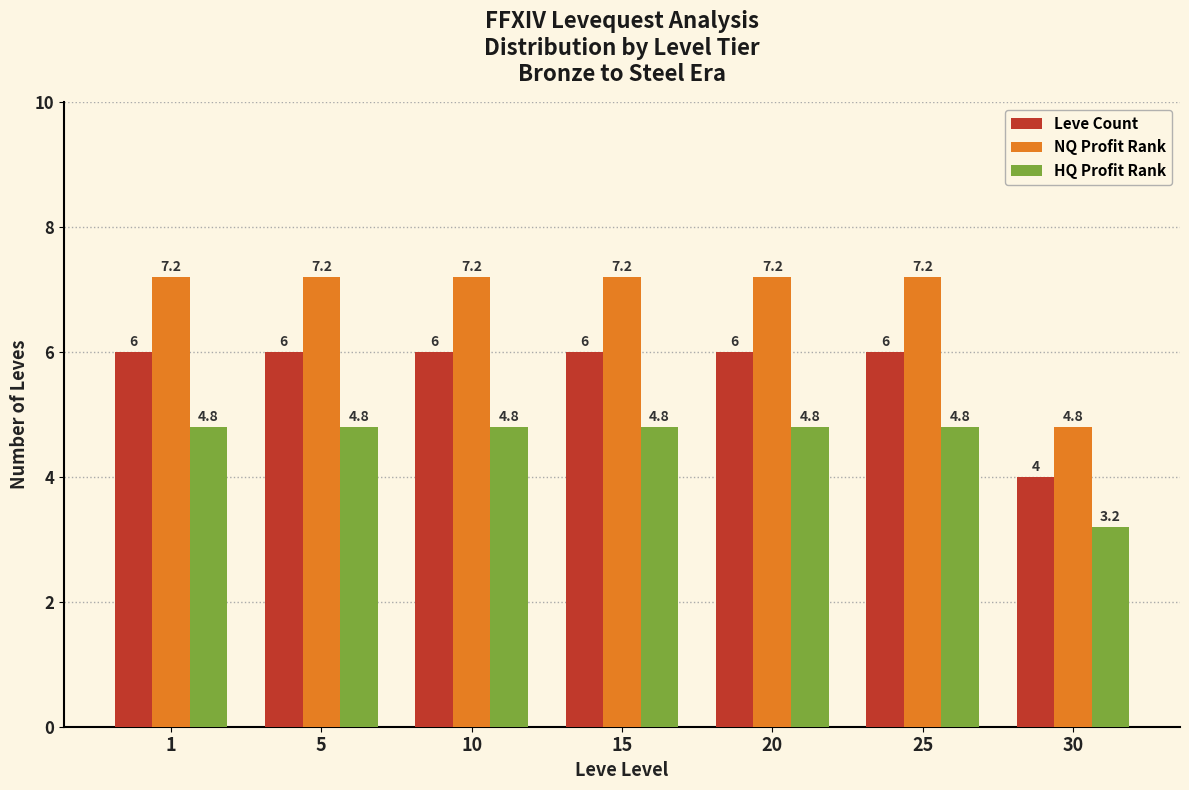

Reading left to right, list all the values displayed in this chart.

Leve Count: 6.0	6.0	6.0	6.0	6.0	6.0	4.0
NQ Profit Rank: 7.2	7.2	7.2	7.2	7.2	7.2	4.8
HQ Profit Rank: 4.8	4.8	4.8	4.8	4.8	4.8	3.2